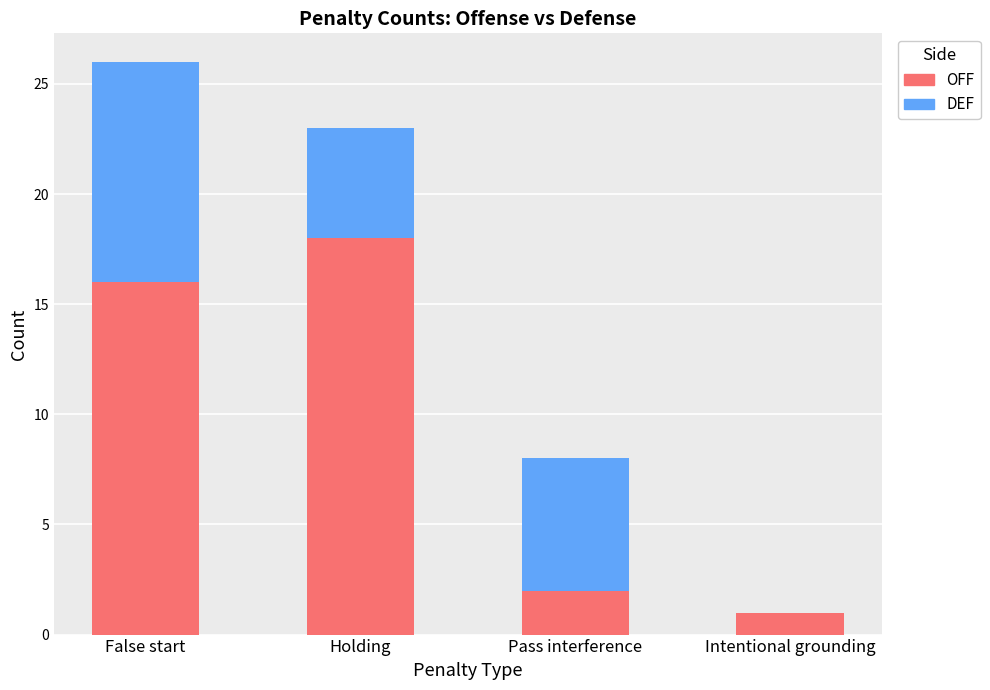

The OFF series shows 1 at Pass interference. True or false?

False